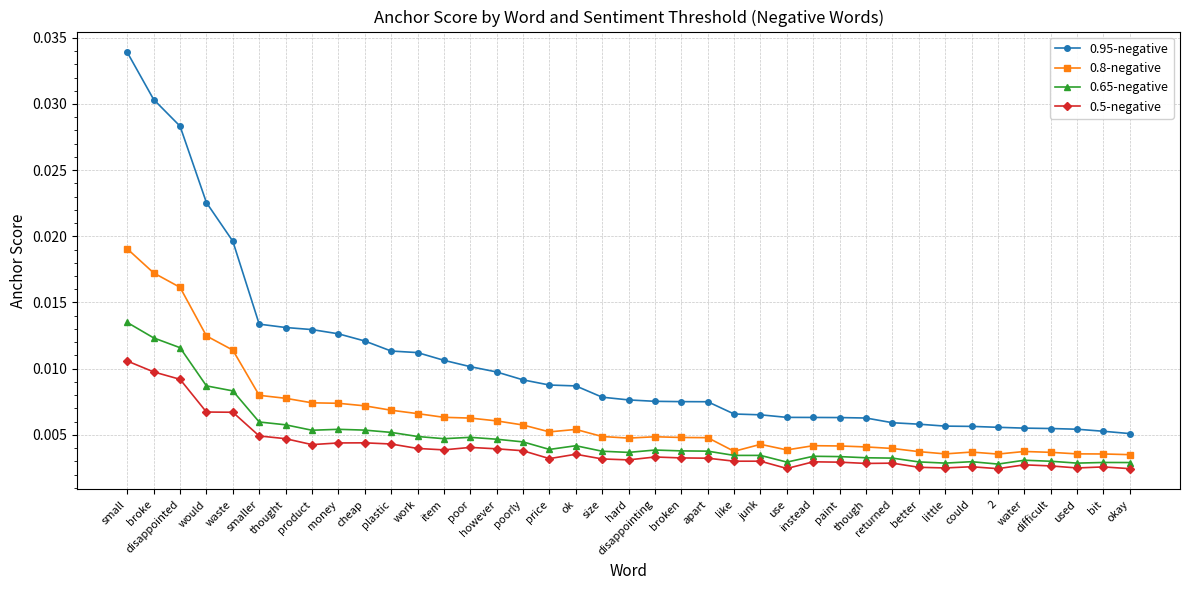

How many data points does each series have?

39